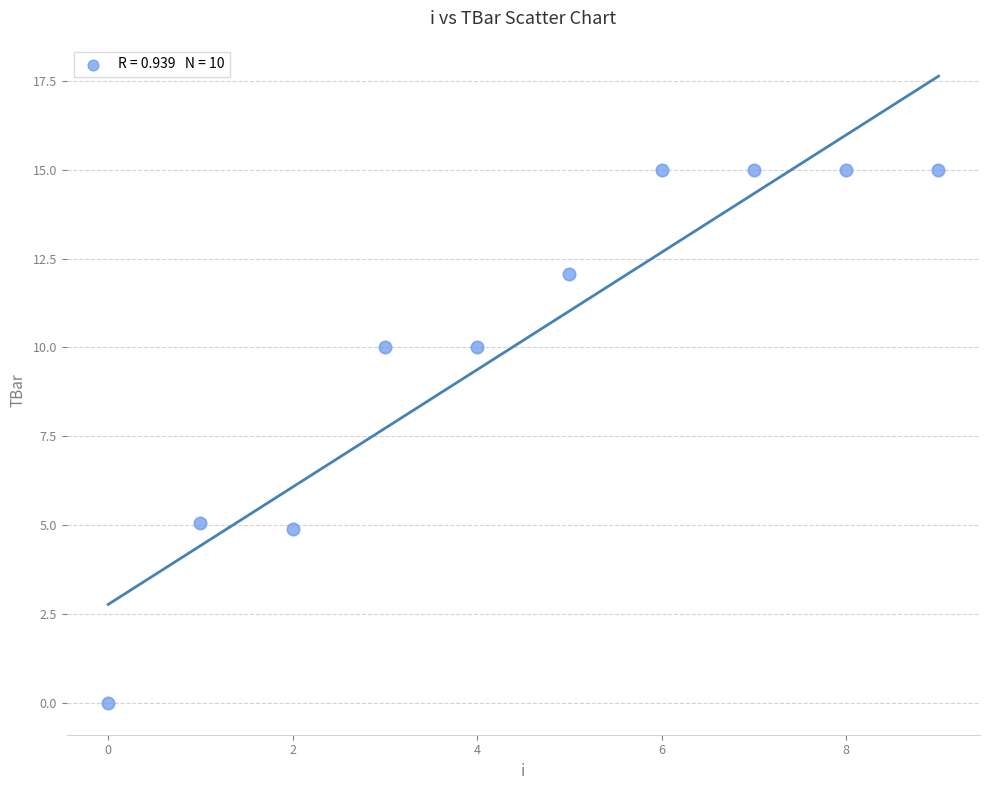

What is the range of Y values (max minus min)?

15.0